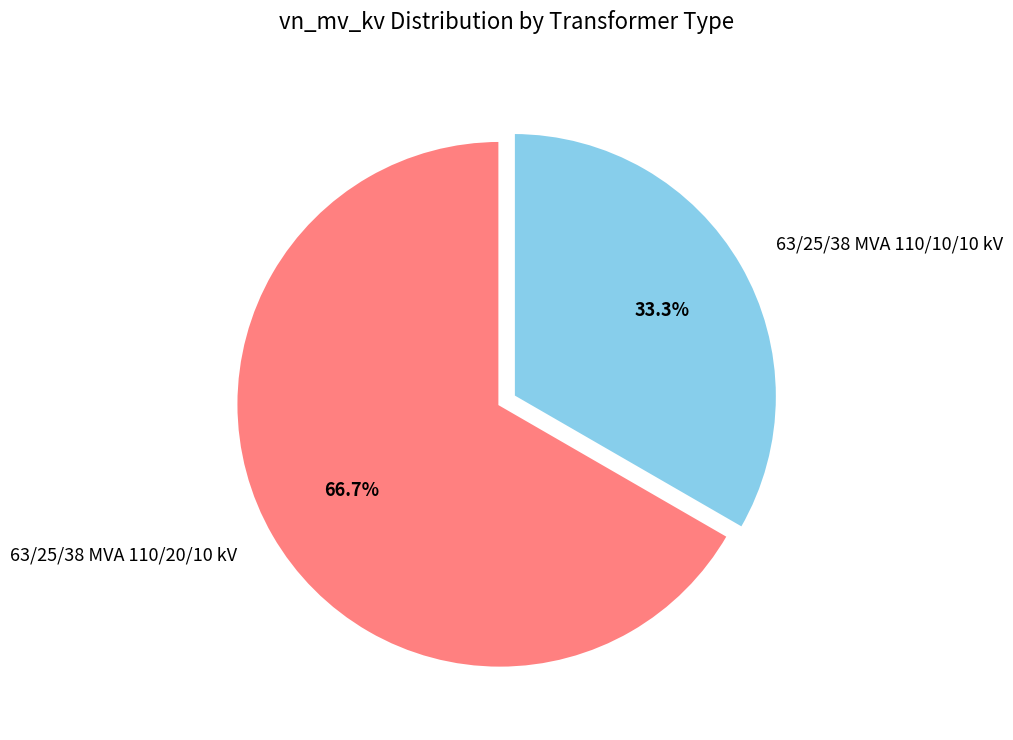

What is the ratio of the value at 63/25/38 MVA 110/10/10 kV to the value at 63/25/38 MVA 110/20/10 kV?

0.5